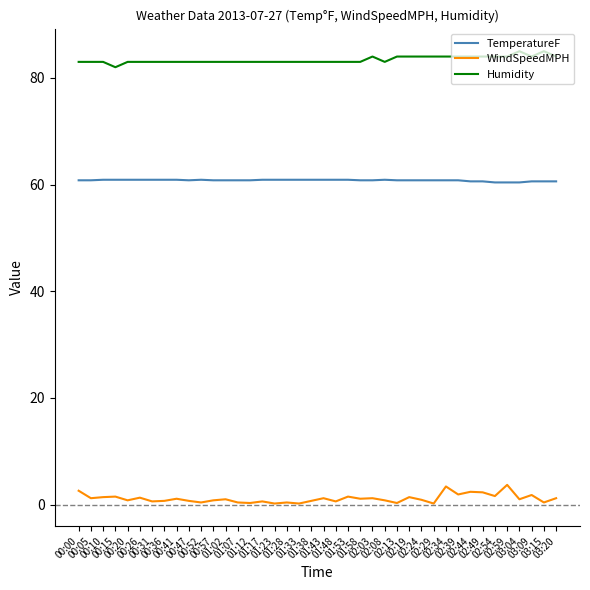

Between 00:00 and 01:58, which series saw the biggest shift?

WindSpeedMPH